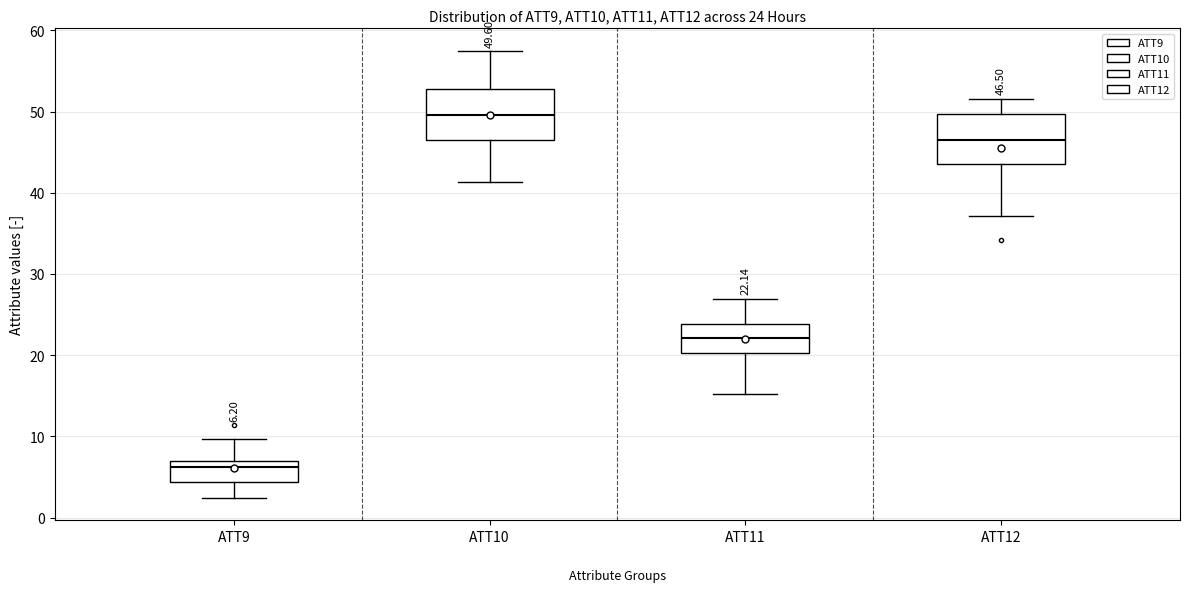

Which box's median line is the highest?

ATT10